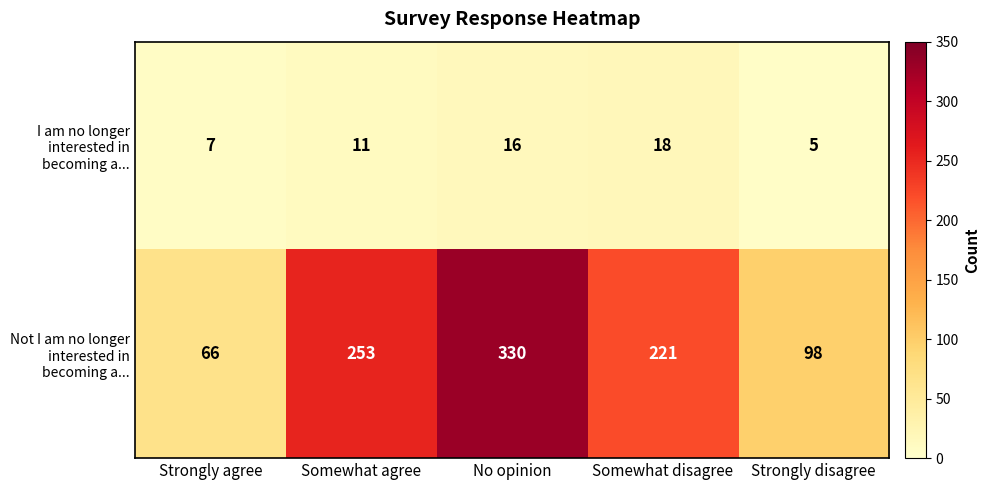

How many distinct data groups are displayed?

2